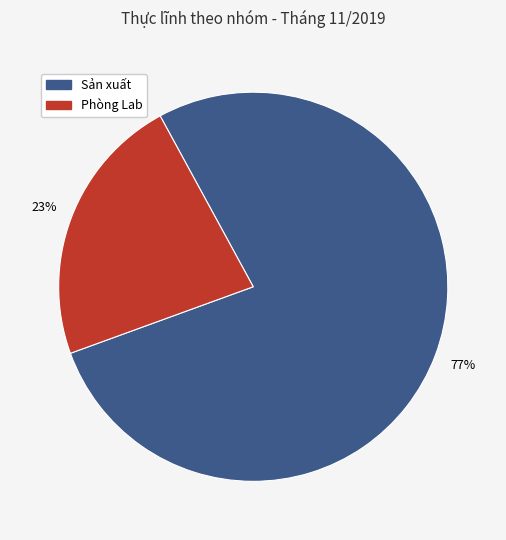

Which slice is the largest?

Sản xuất